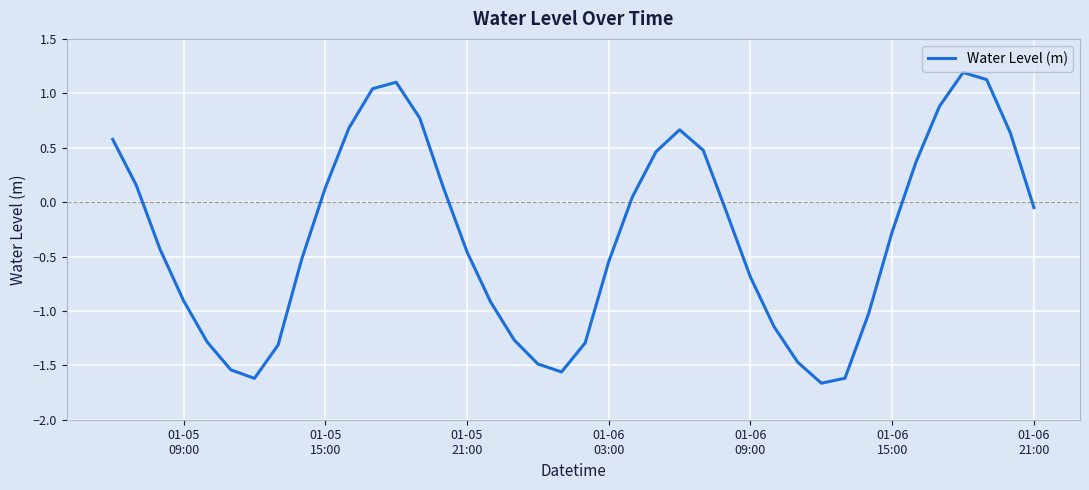

What is the greatest value displayed?

1.2